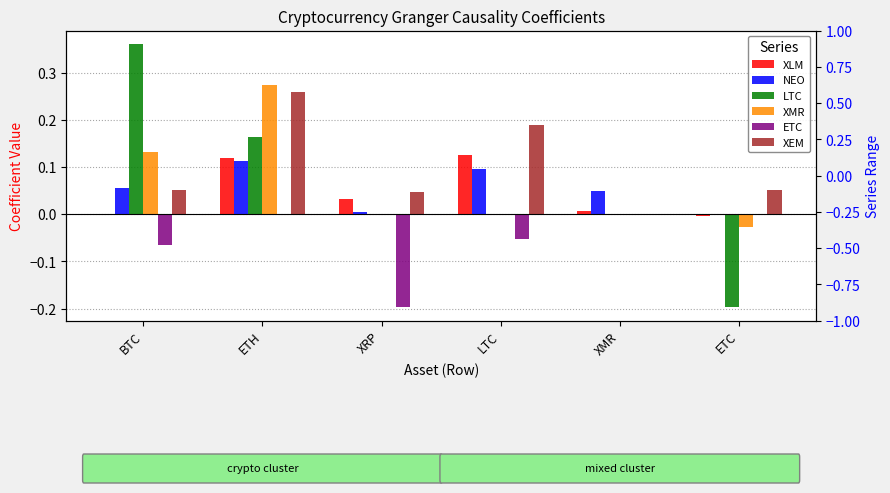

Rank the series by their maximum value, from lowest to highest.

ETC, NEO, XLM, XEM, XMR, LTC